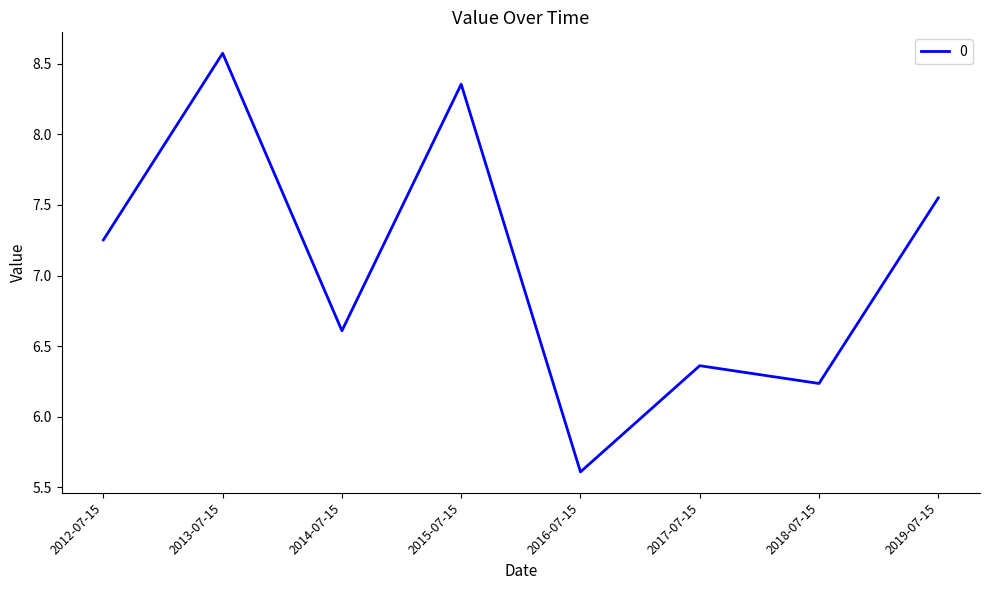

How many series are shown in this chart?

1